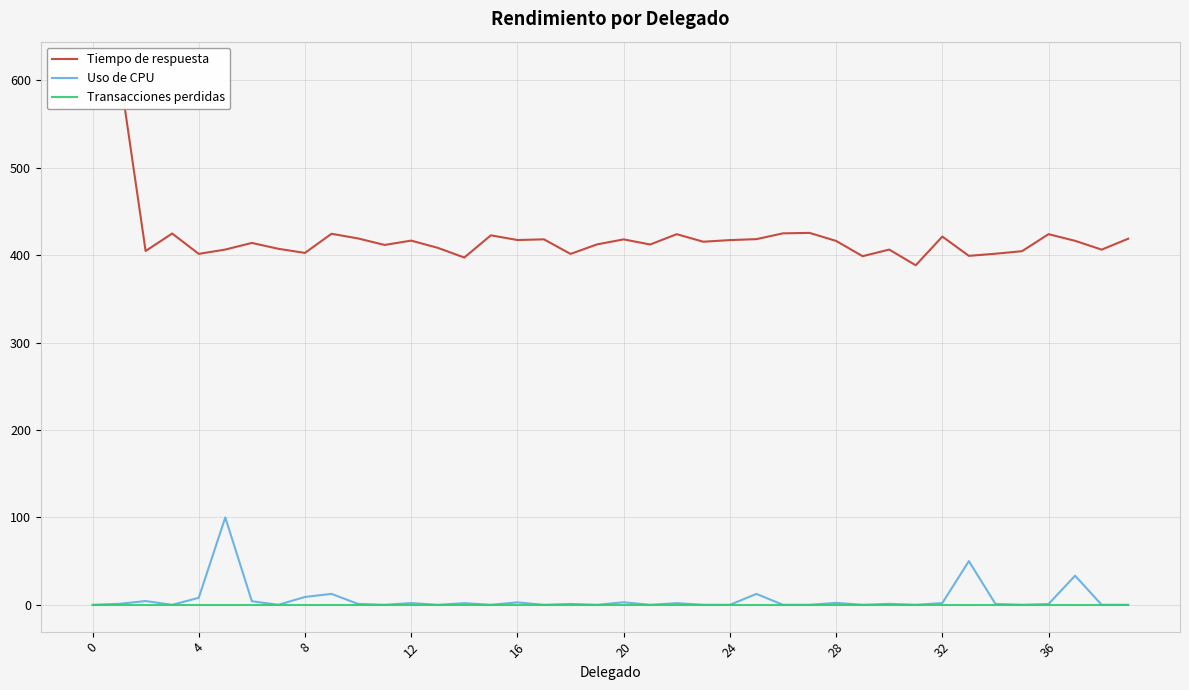

How many lines are shown in the chart?

3